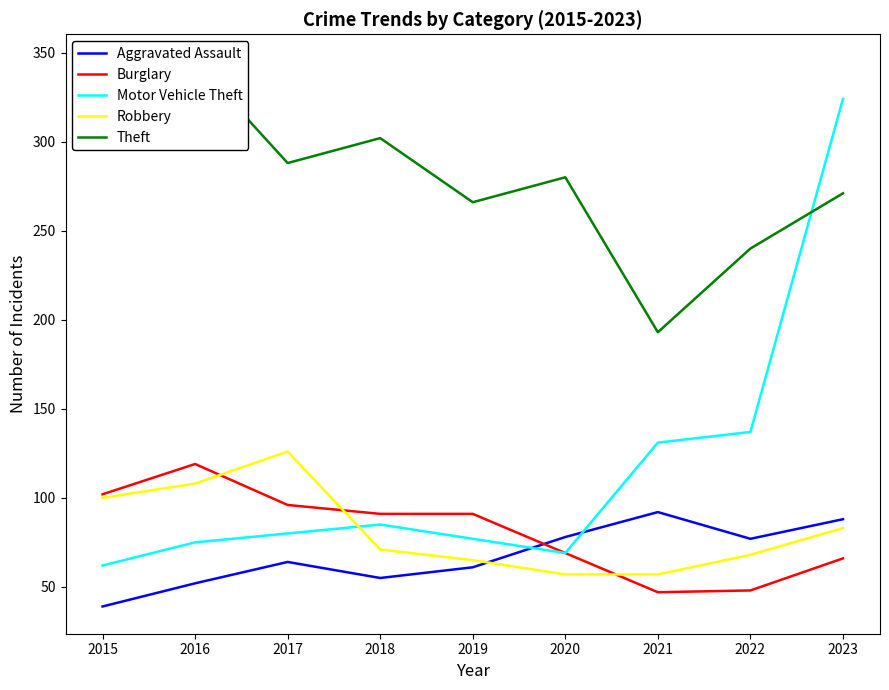

The value of Aggravated Assault at 2018 is 32. True or false?

False